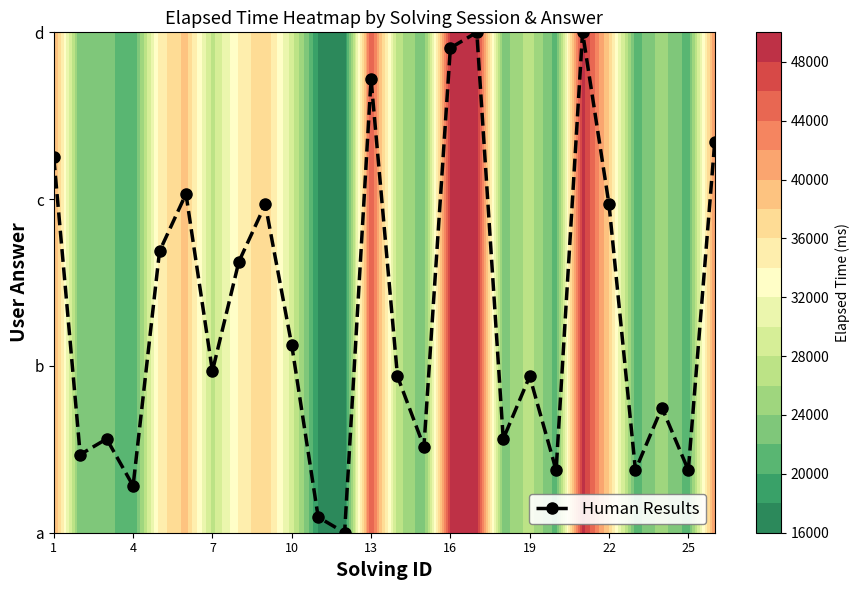

What is the difference between the maximum and minimum values?

3.0